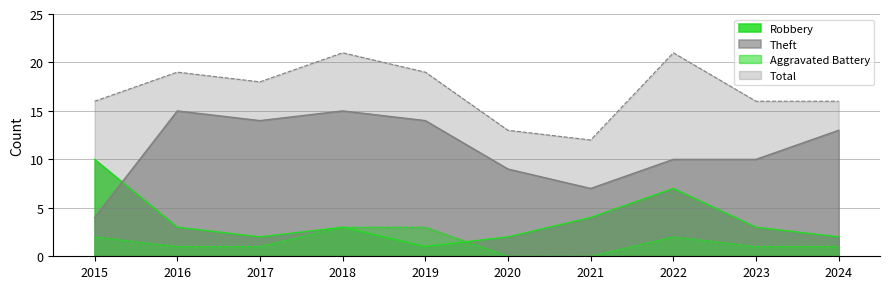

What is the difference between the Aggravated Battery values at 2016 and 2019?

2